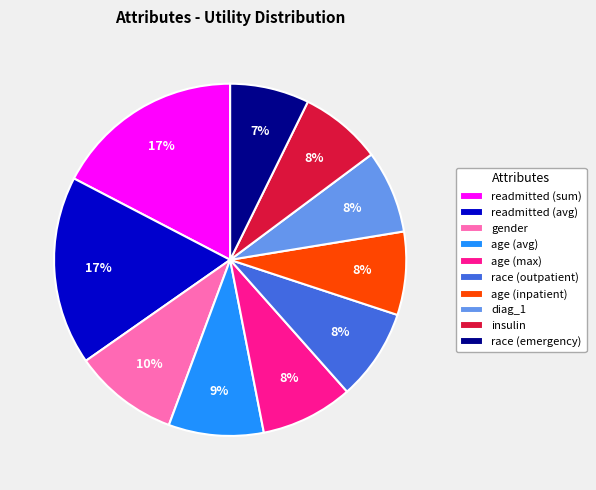

Does gender represent more than half of the total?

No